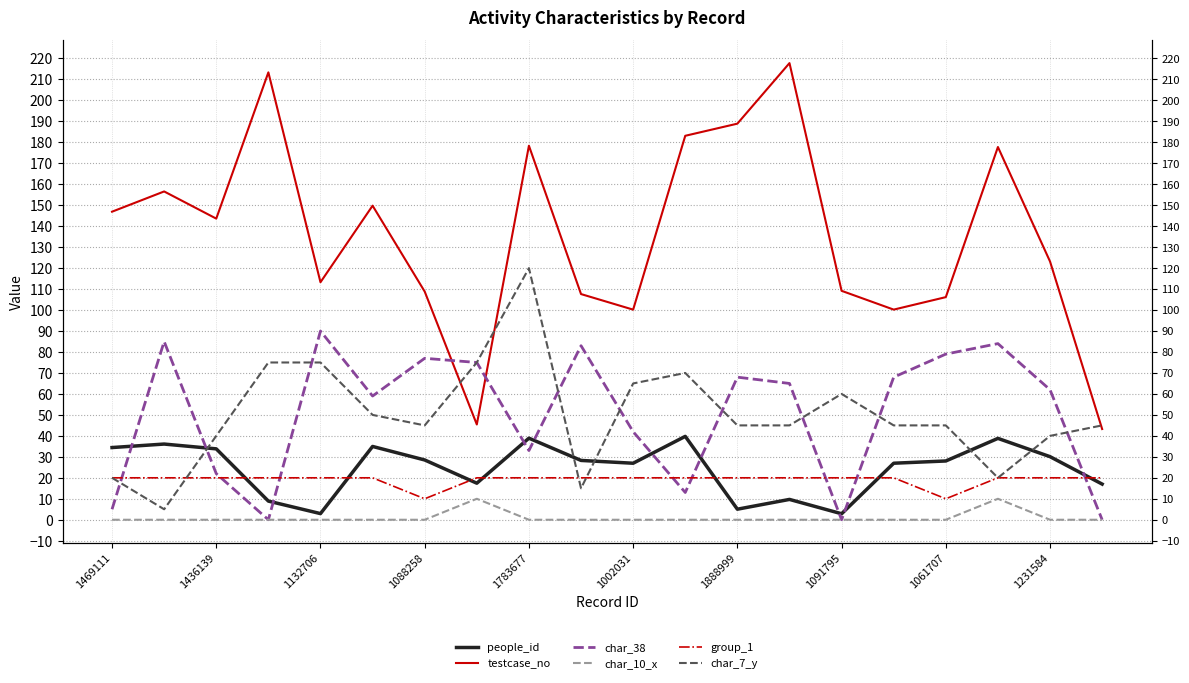

What is the difference between the maximum and minimum values in the group_1 series?

10.0